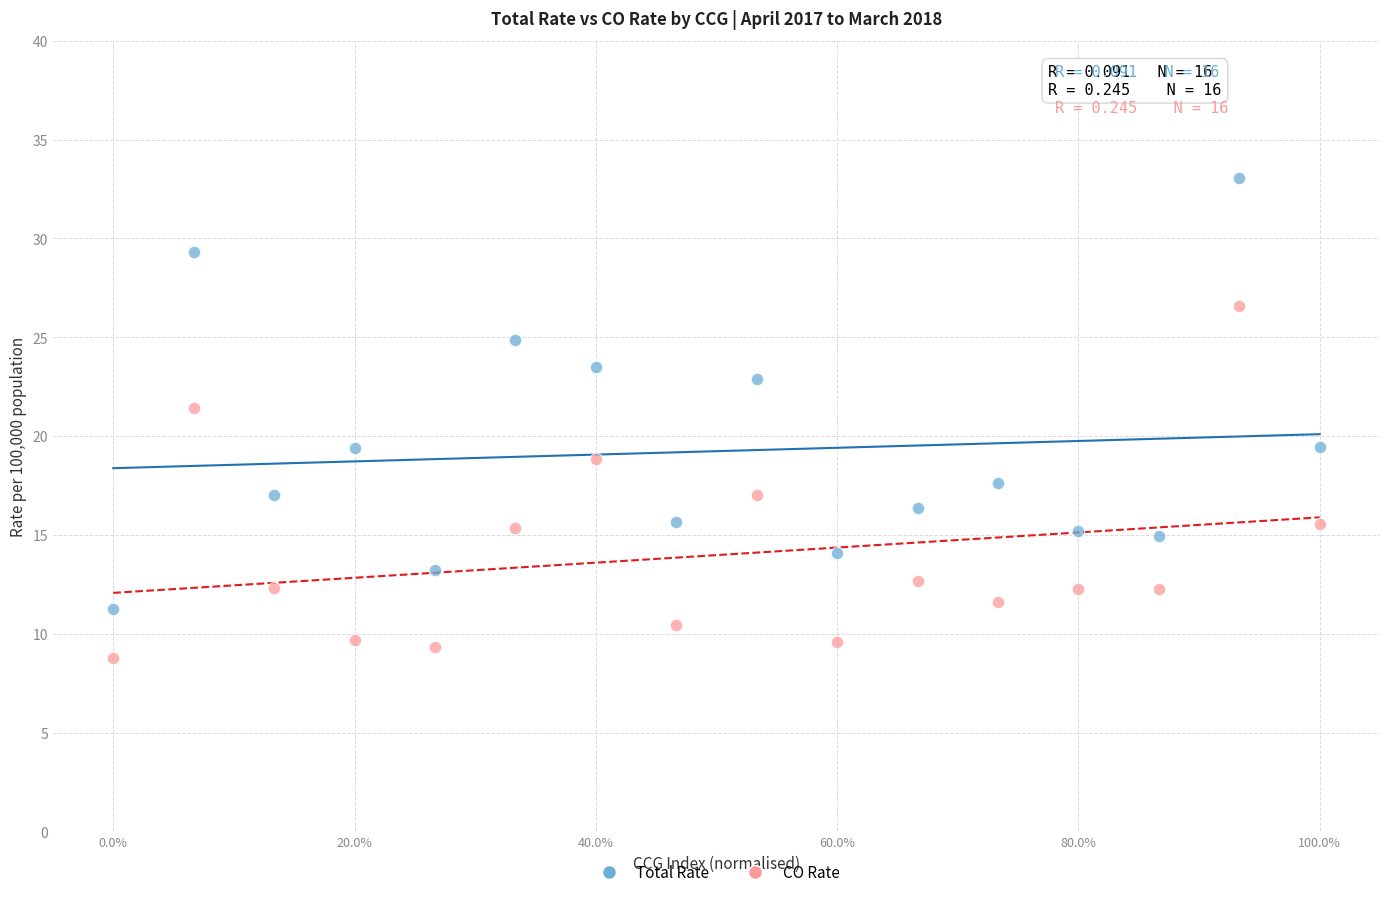

Which series reaches the minimum Y coordinate?

CO Rate